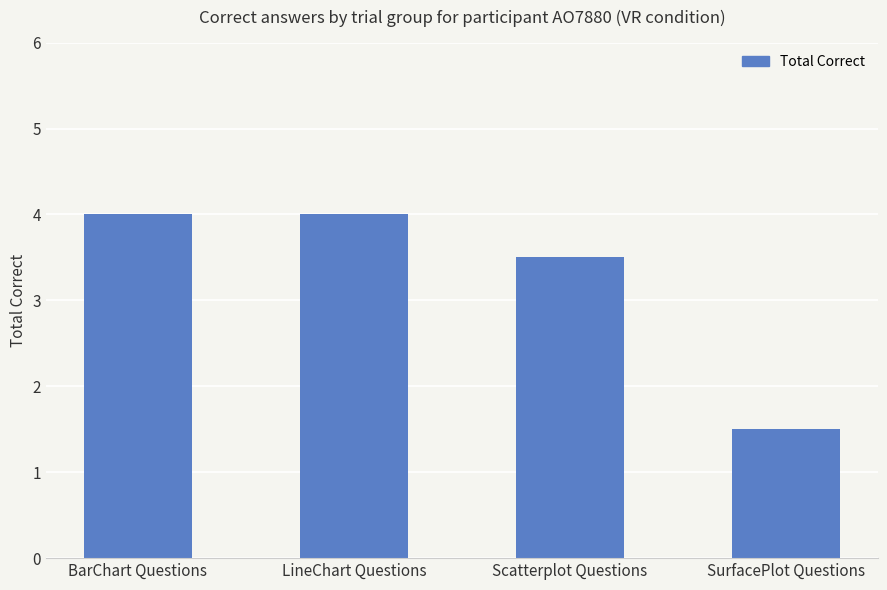

The chart shows a value of 4.0 at BarChart Questions. True or false?

True